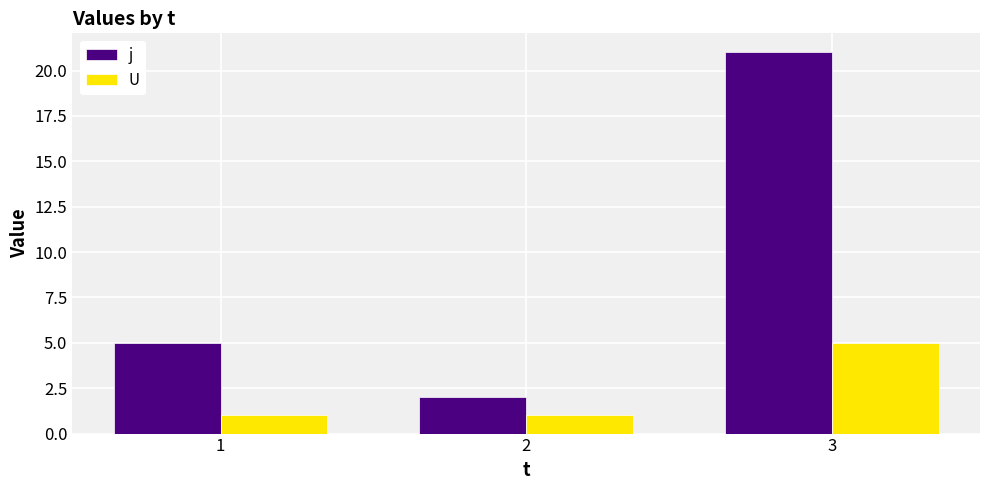

What is the value of the j bar at the 3rd from the left?

21